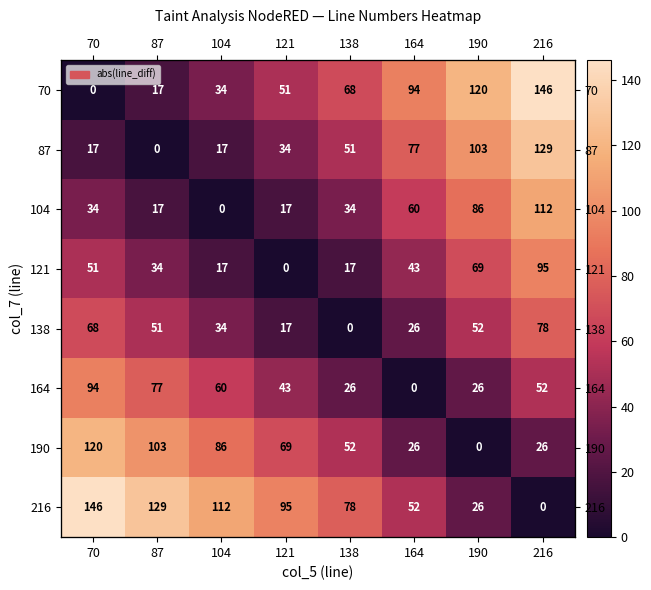

The 164 series shows 43 at 121. True or false?

True